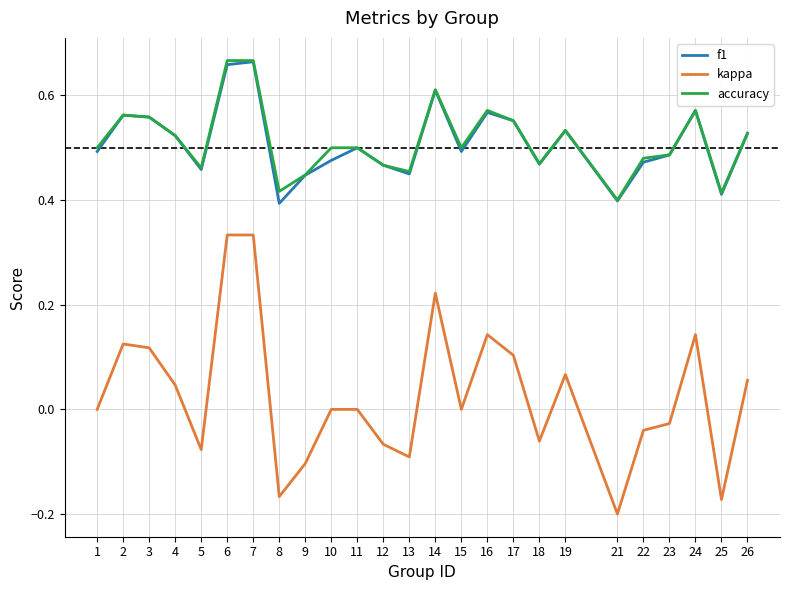

True or false: accuracy has more than 1 interior local peaks.

True